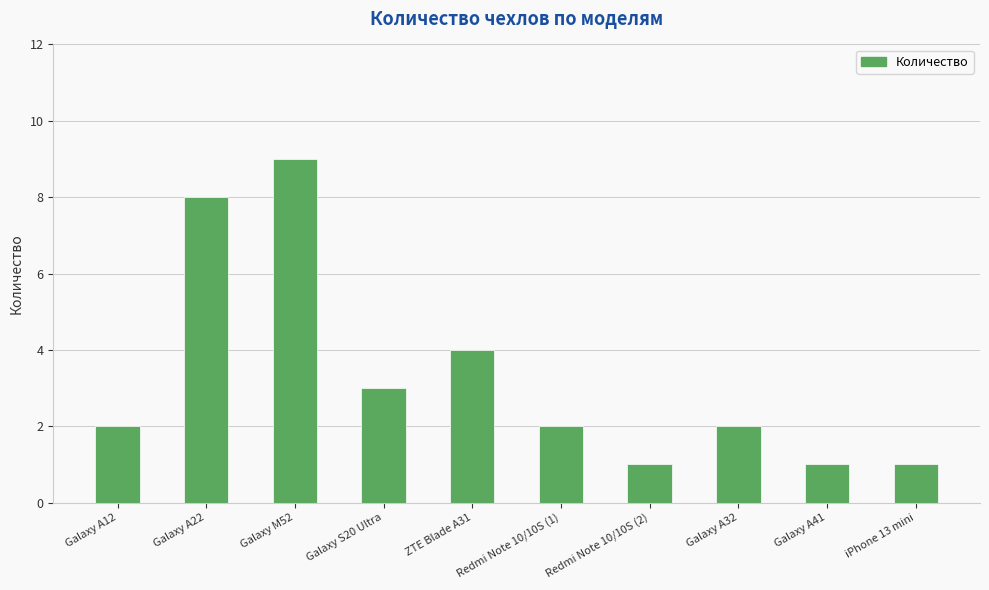

What is the difference between the maximum and second lowest values?

8